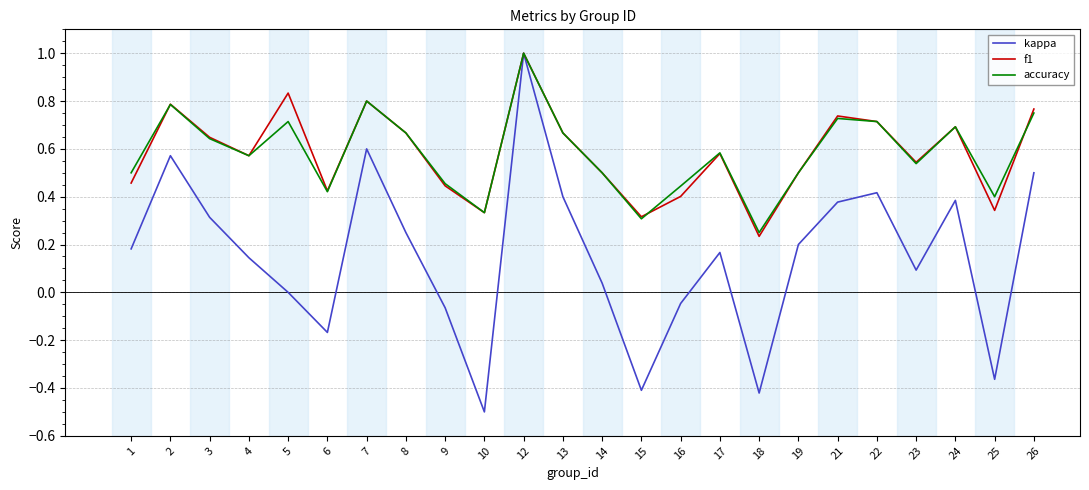

Which series has the largest range (max minus min)?

kappa